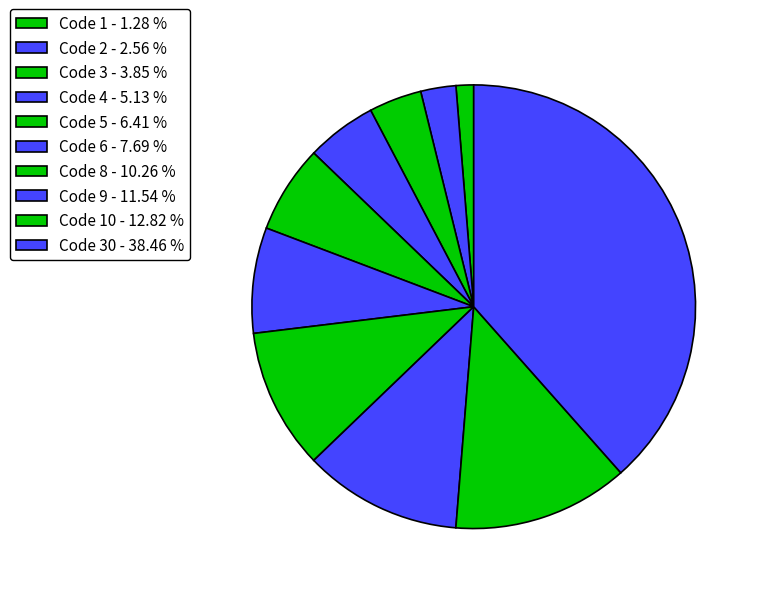

Does any single category account for the majority?

No